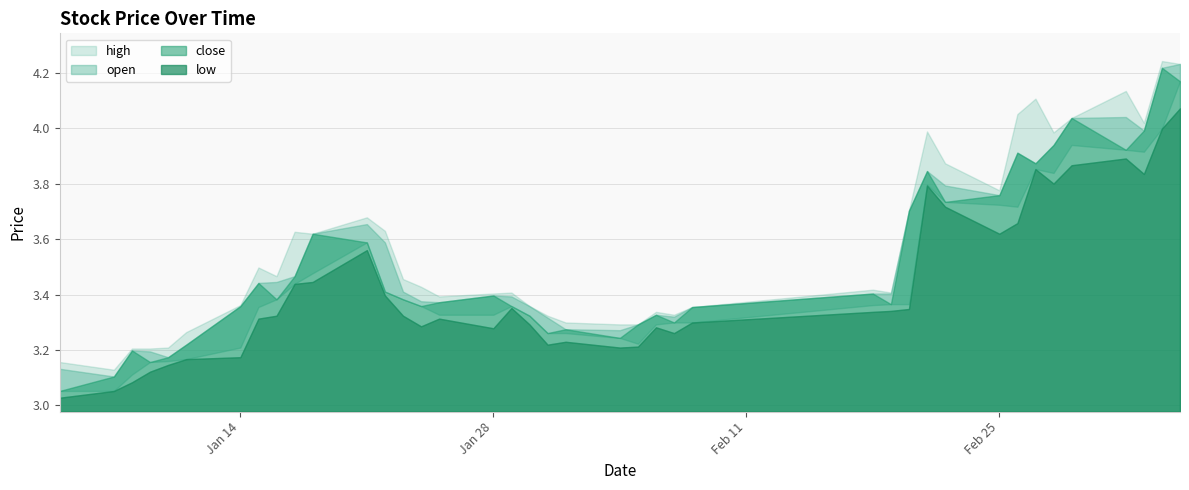

Rank the series by their average value, from highest to lowest.

high, close, open, low